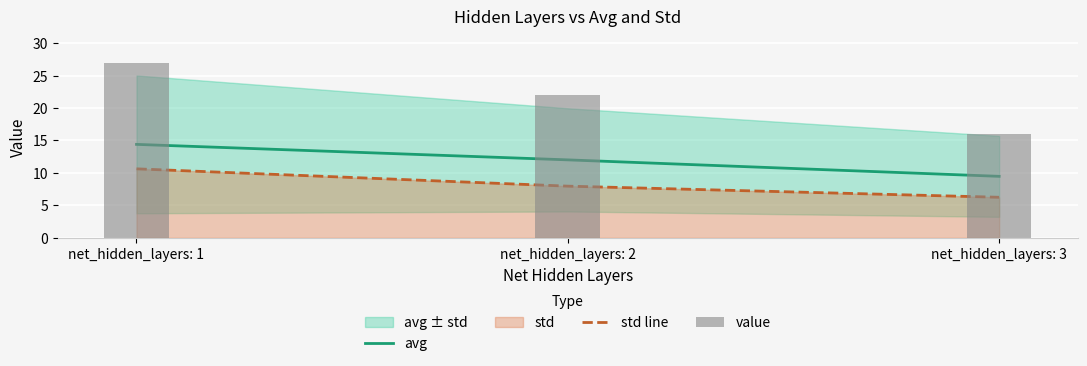

Reading left to right, extract all data points from this chart.

avg: net_hidden_layers: 1=14.4	net_hidden_layers: 2=12.0	net_hidden_layers: 3=9.5
std line: net_hidden_layers: 1=10.6	net_hidden_layers: 2=8.0	net_hidden_layers: 3=6.2
value: net_hidden_layers: 1=27.0	net_hidden_layers: 2=22.0	net_hidden_layers: 3=16.0